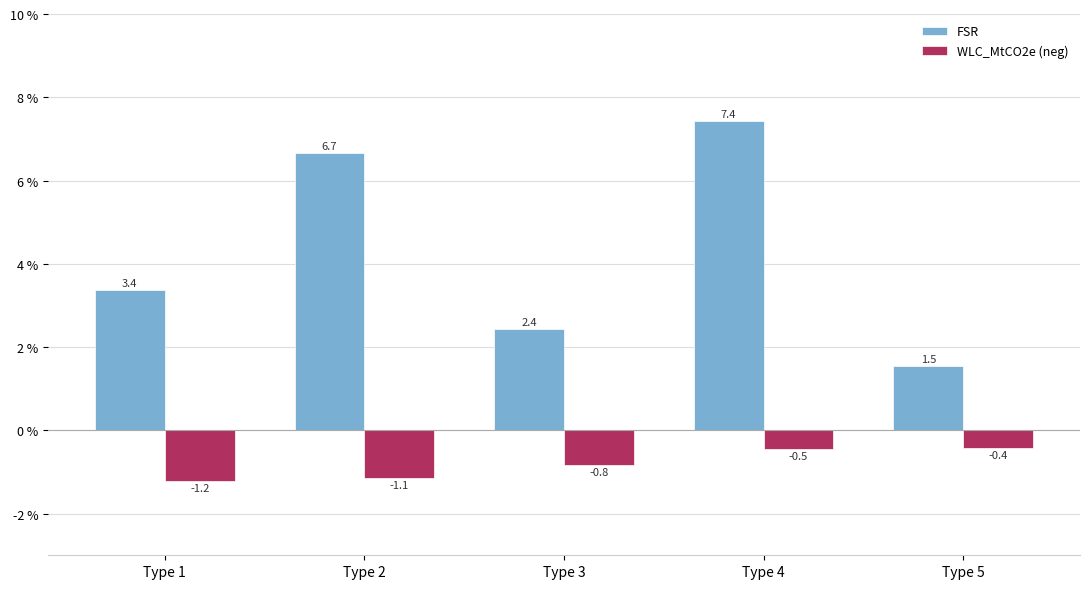

Is the value of WLC_MtCO2e (neg) at Type 1 greater than the value of FSR at Type 3?

No